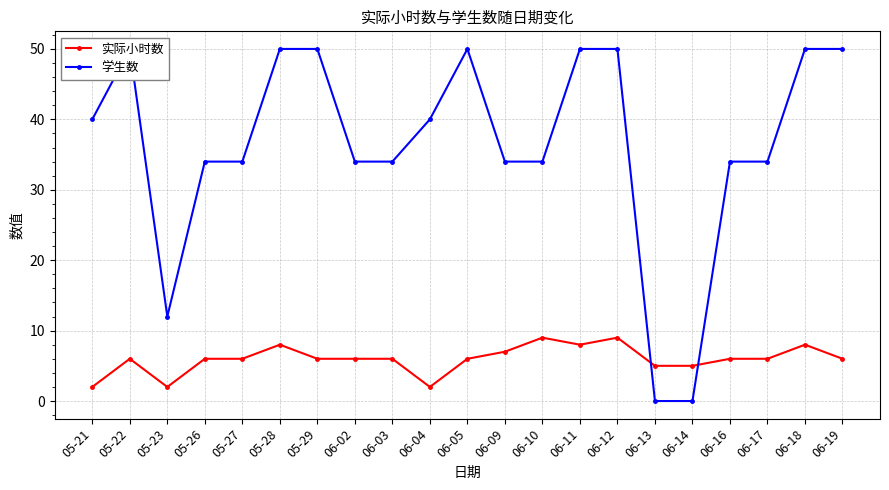

At which category does the chart reach its minimum across all series?

06-13